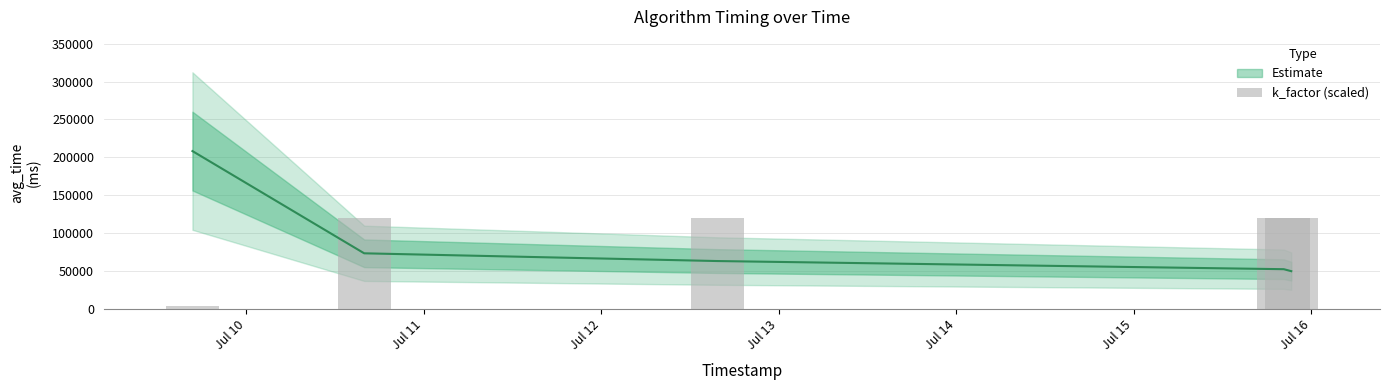

What is the average value?

96600